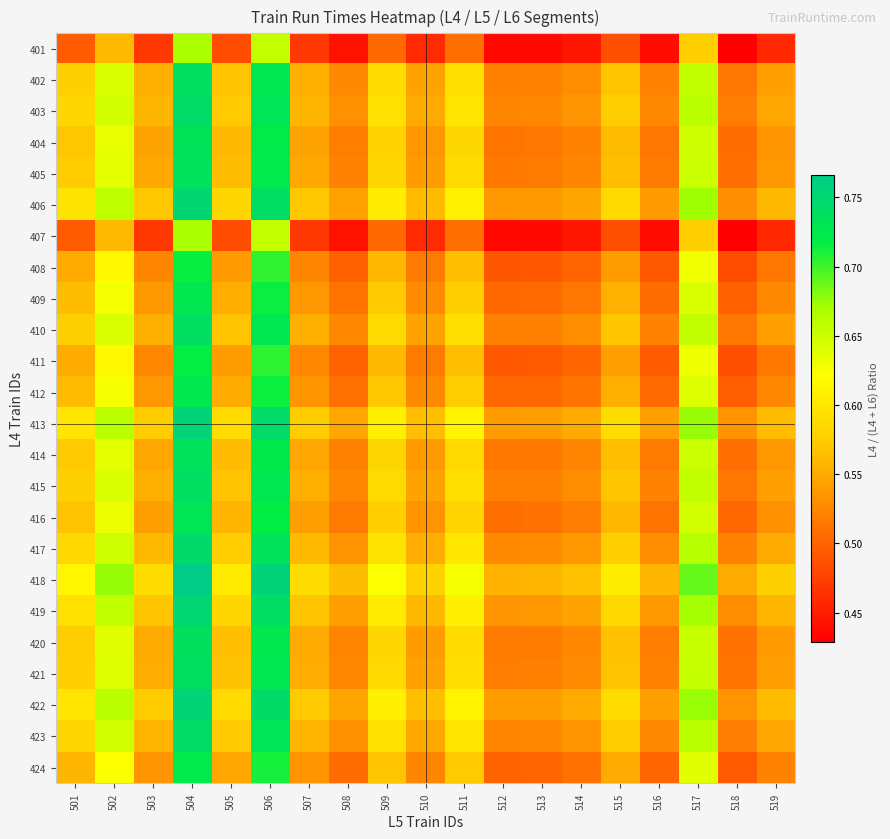

At which category is the sum across all series the highest?

504